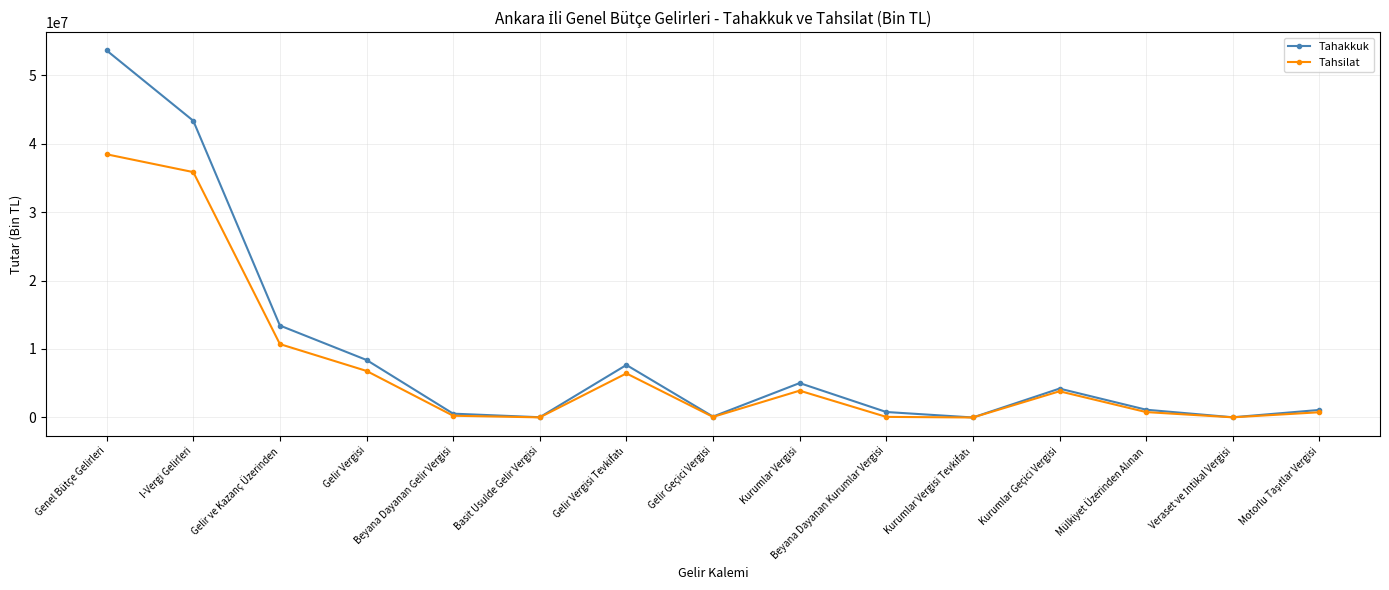

True or false: Tahakkuk has more than 1 interior local peaks.

True